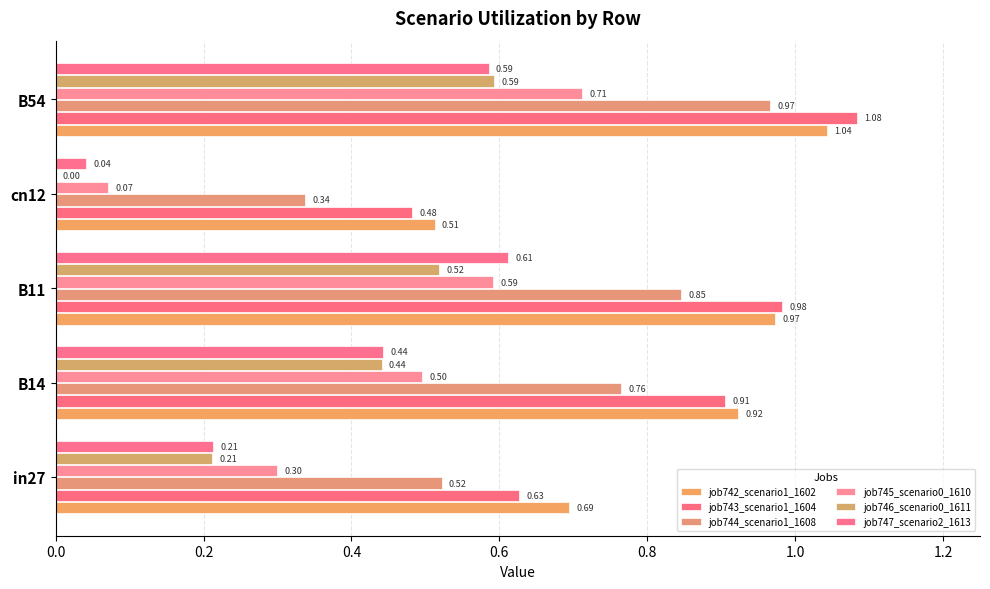

How many distinct data groups are displayed?

6